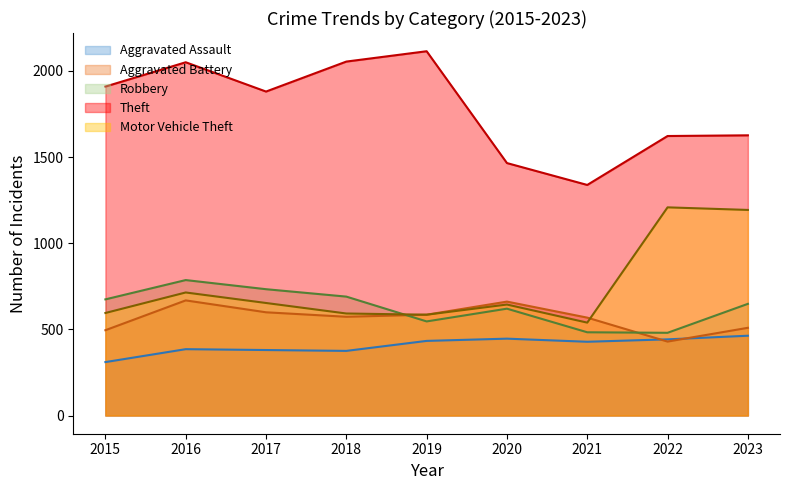

Which label corresponds to the largest value in the chart?

2019